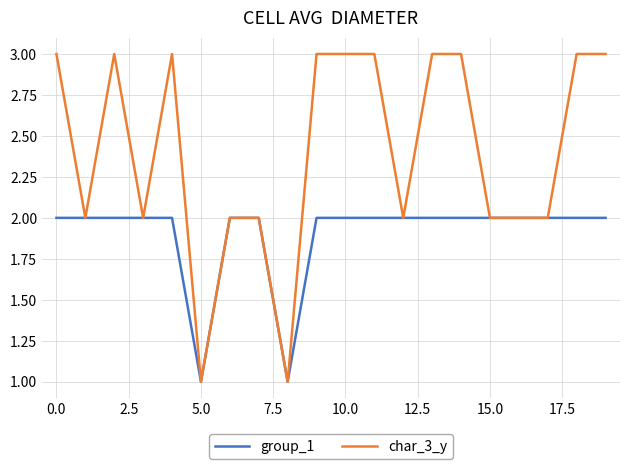

Which series has the largest range (max minus min)?

char_3_y